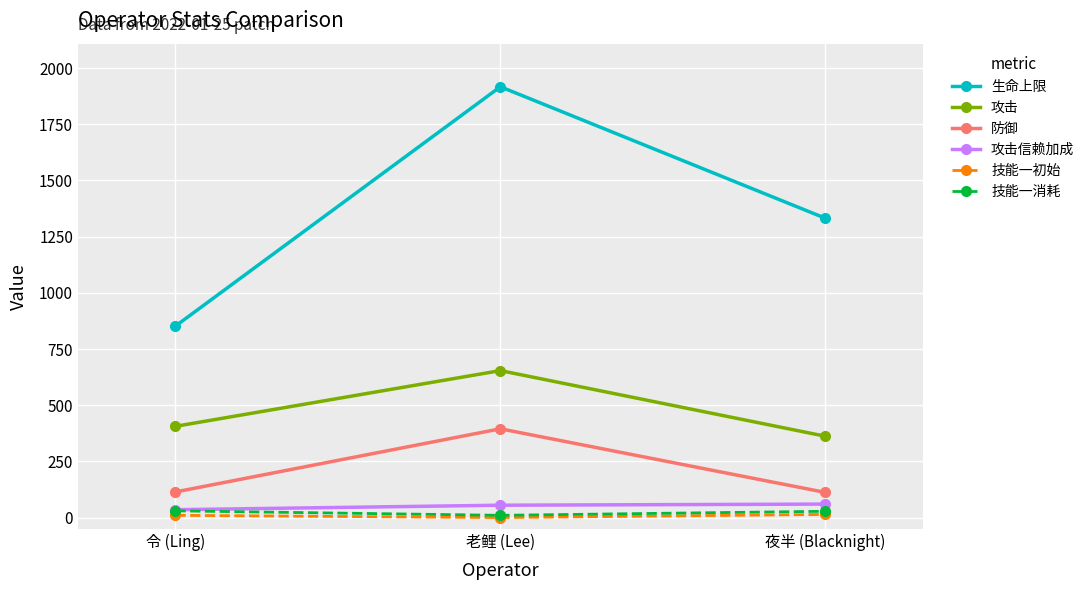

Is this an area chart (filled region under the line)?

No